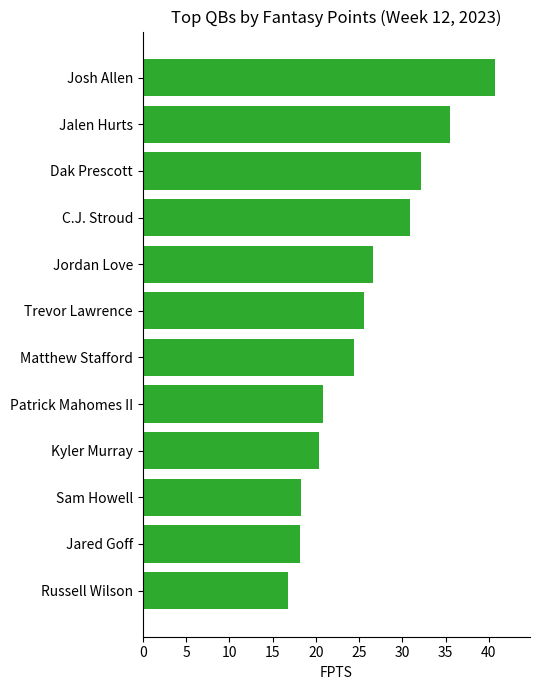

Count the number of data series in this chart.

1